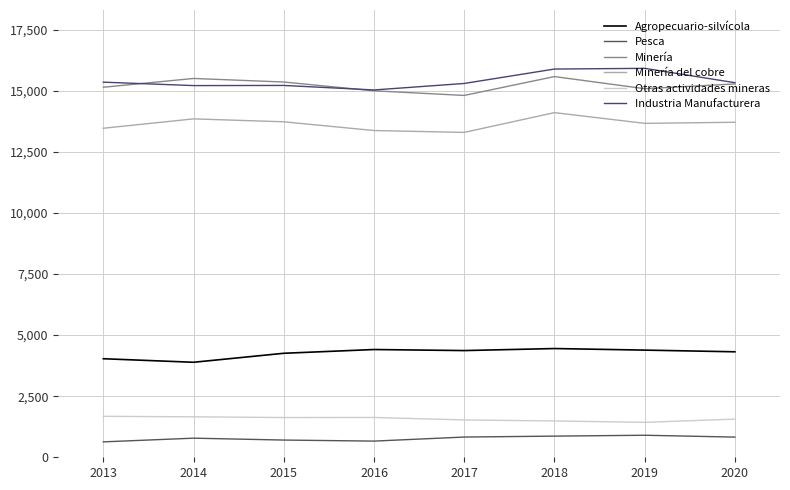

What is the minimum value shown in the chart?

631